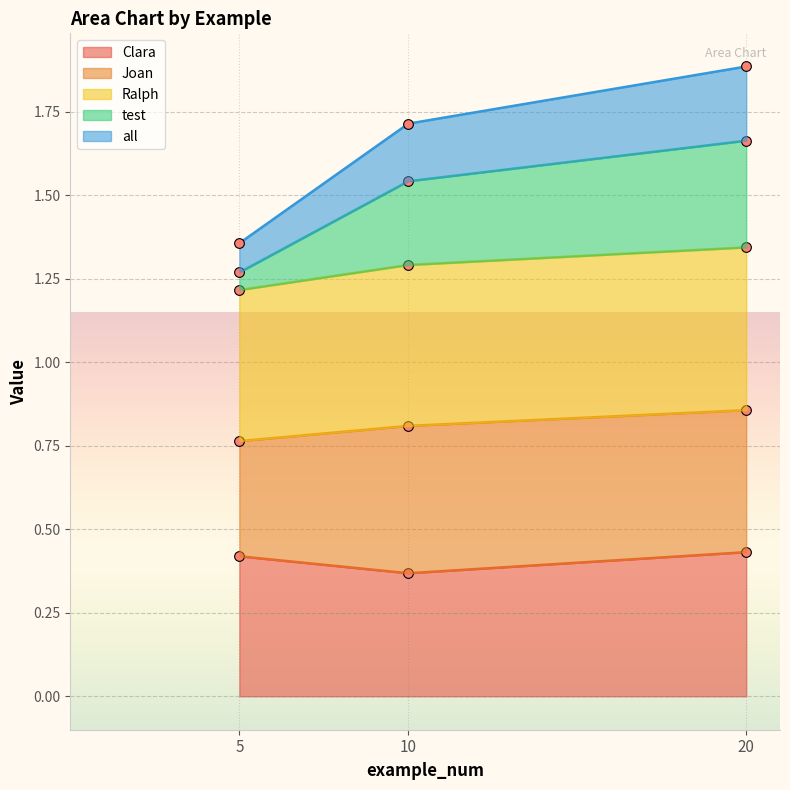

Is the value of Ralph at 10 greater than the value of all at 10?

Yes